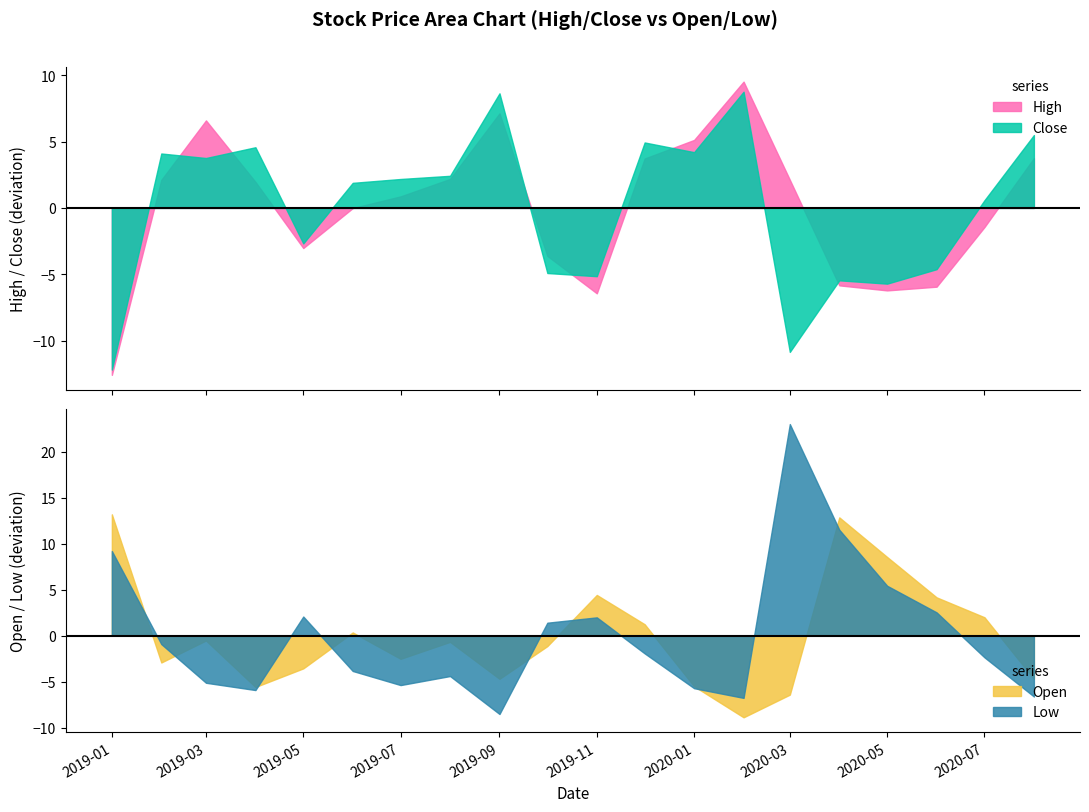

Between 8 and 0, which is larger?

8